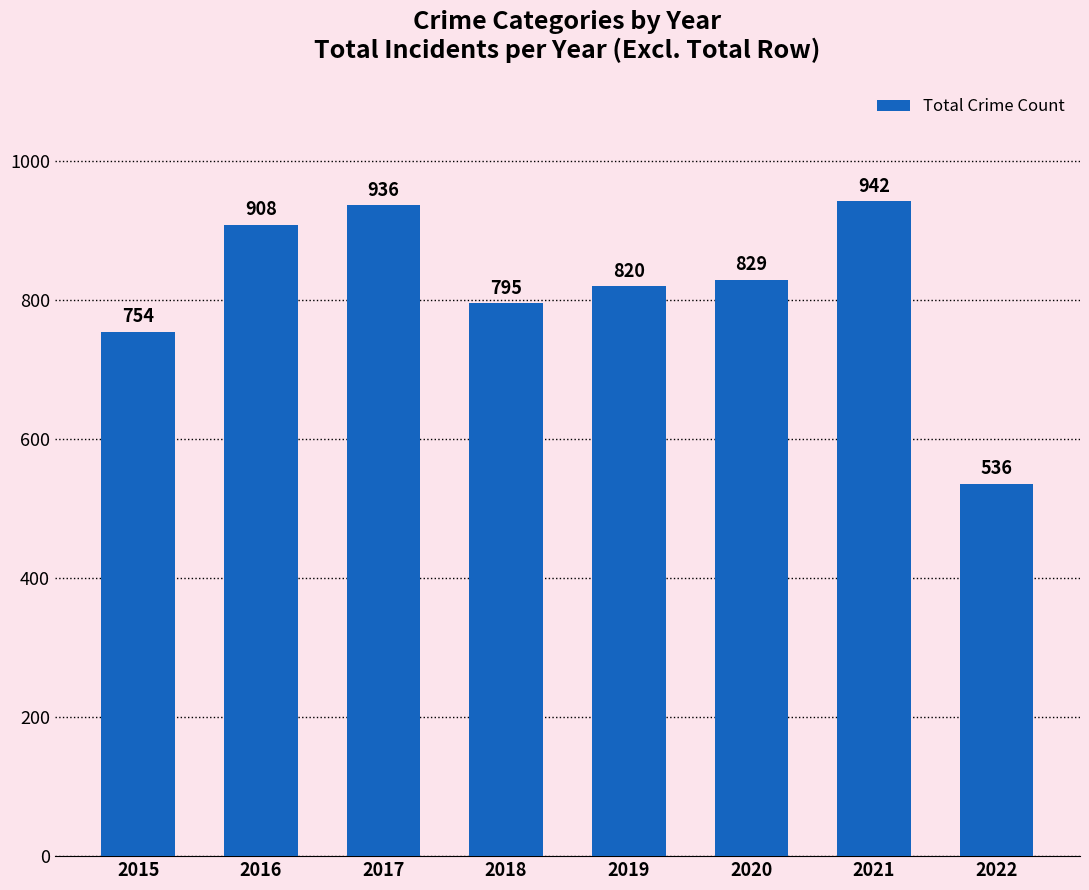

What is the difference between the maximum and minimum values?

406